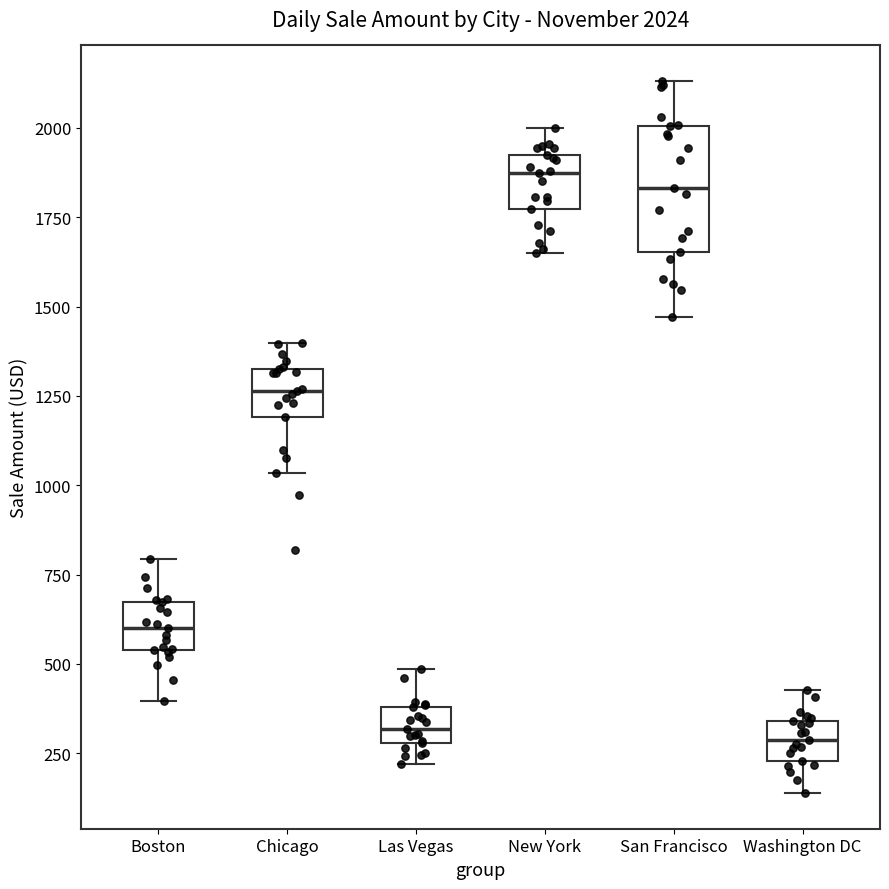

Which box is the tallest, from its lower edge to its upper edge?

San Francisco